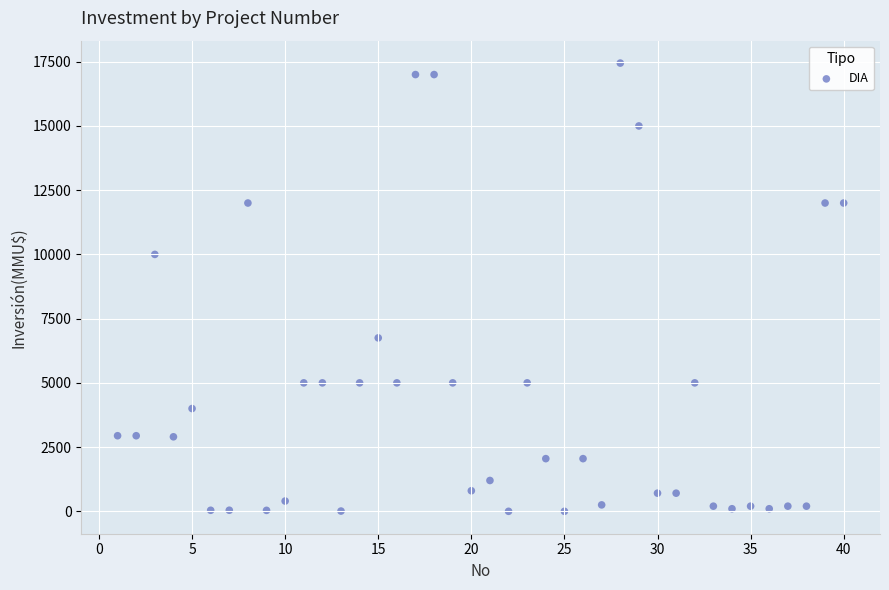

What Y value in the scatter plot is closest to 8723?

10000